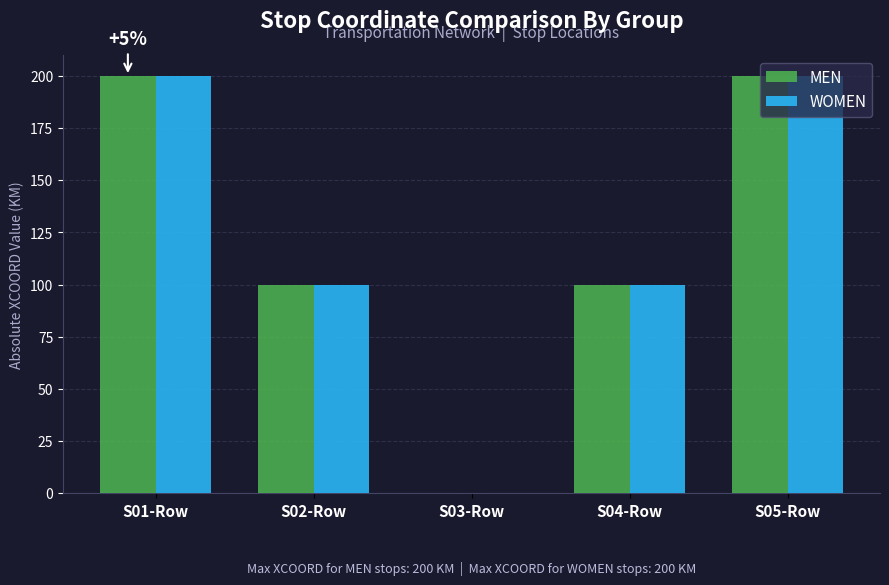

The value of WOMEN at S05-Row is 359. True or false?

False